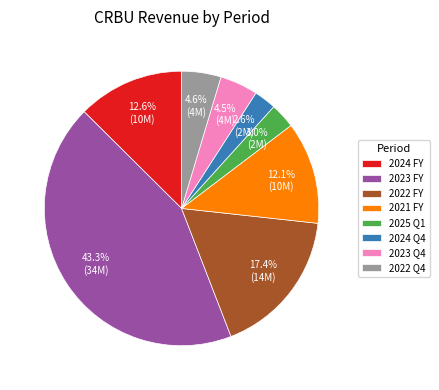

What percentage is NOT represented by 2022 Q4?

95.4%